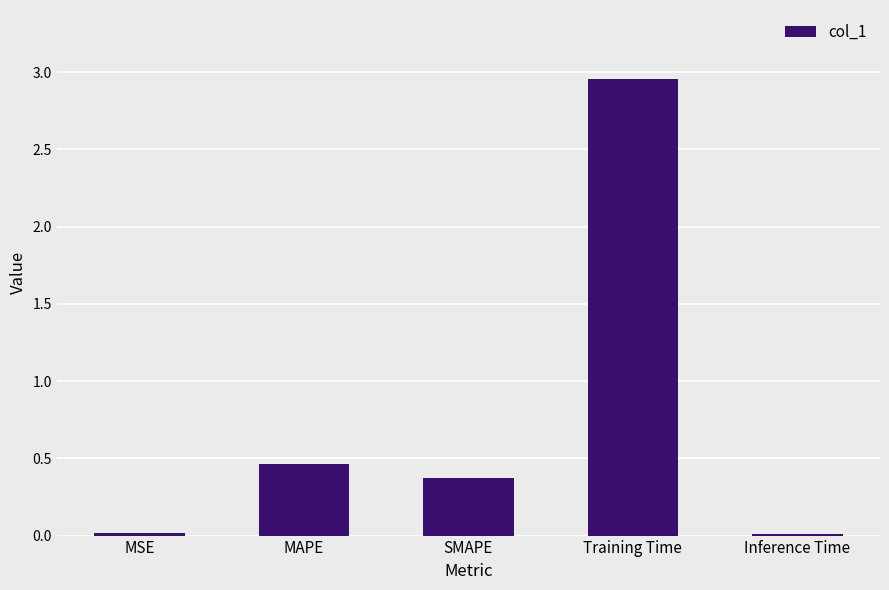

What is the change in value from MAPE to Training Time?

+2.5